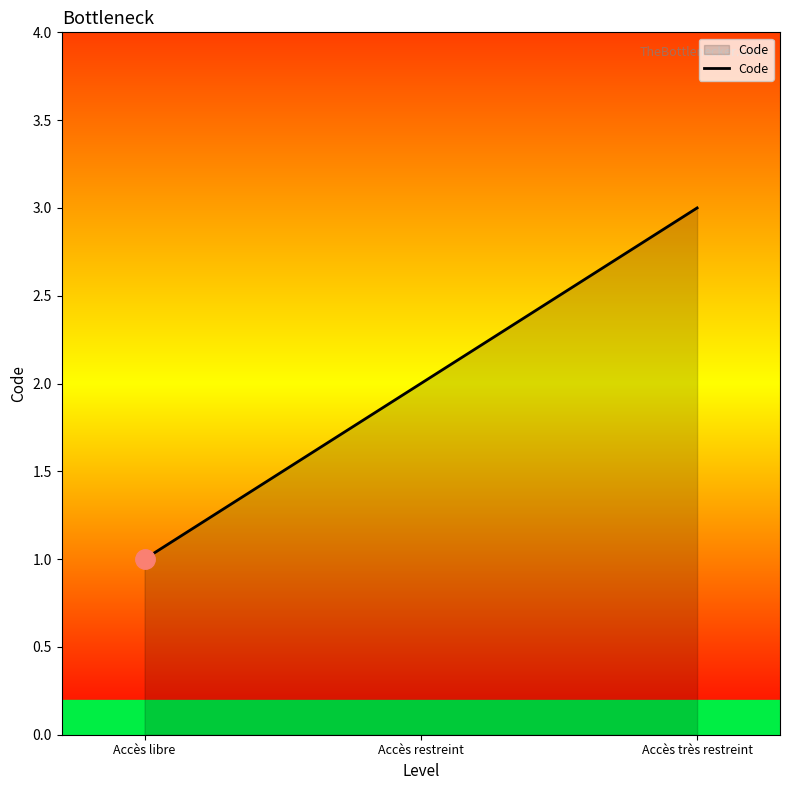

Reading right to left, what are all the values shown in this chart?

Accès très restreint=3	Accès restreint=2	Accès libre=1